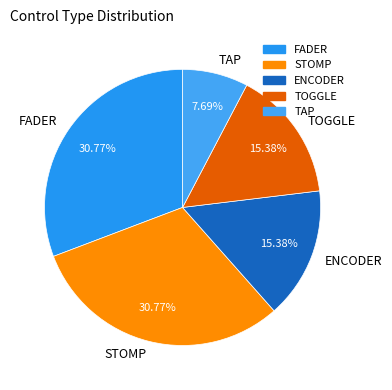

Which has a higher value, FADER or TAP?

FADER